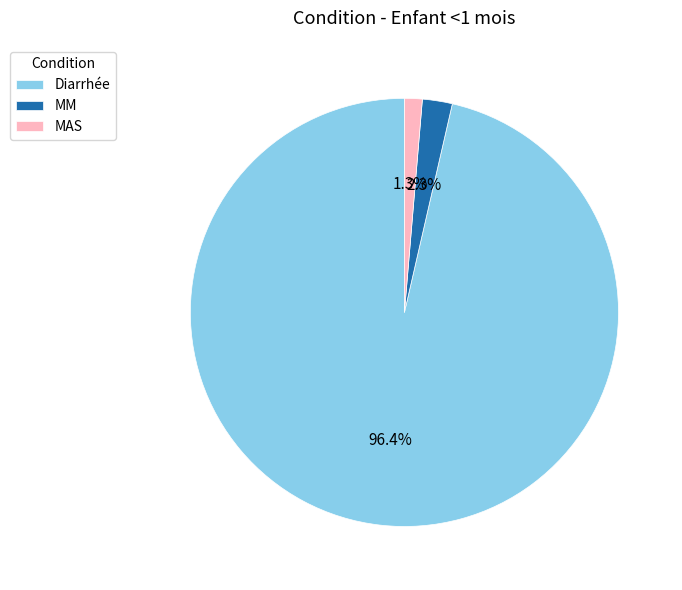

Does MAS account for over 50% of the chart?

No